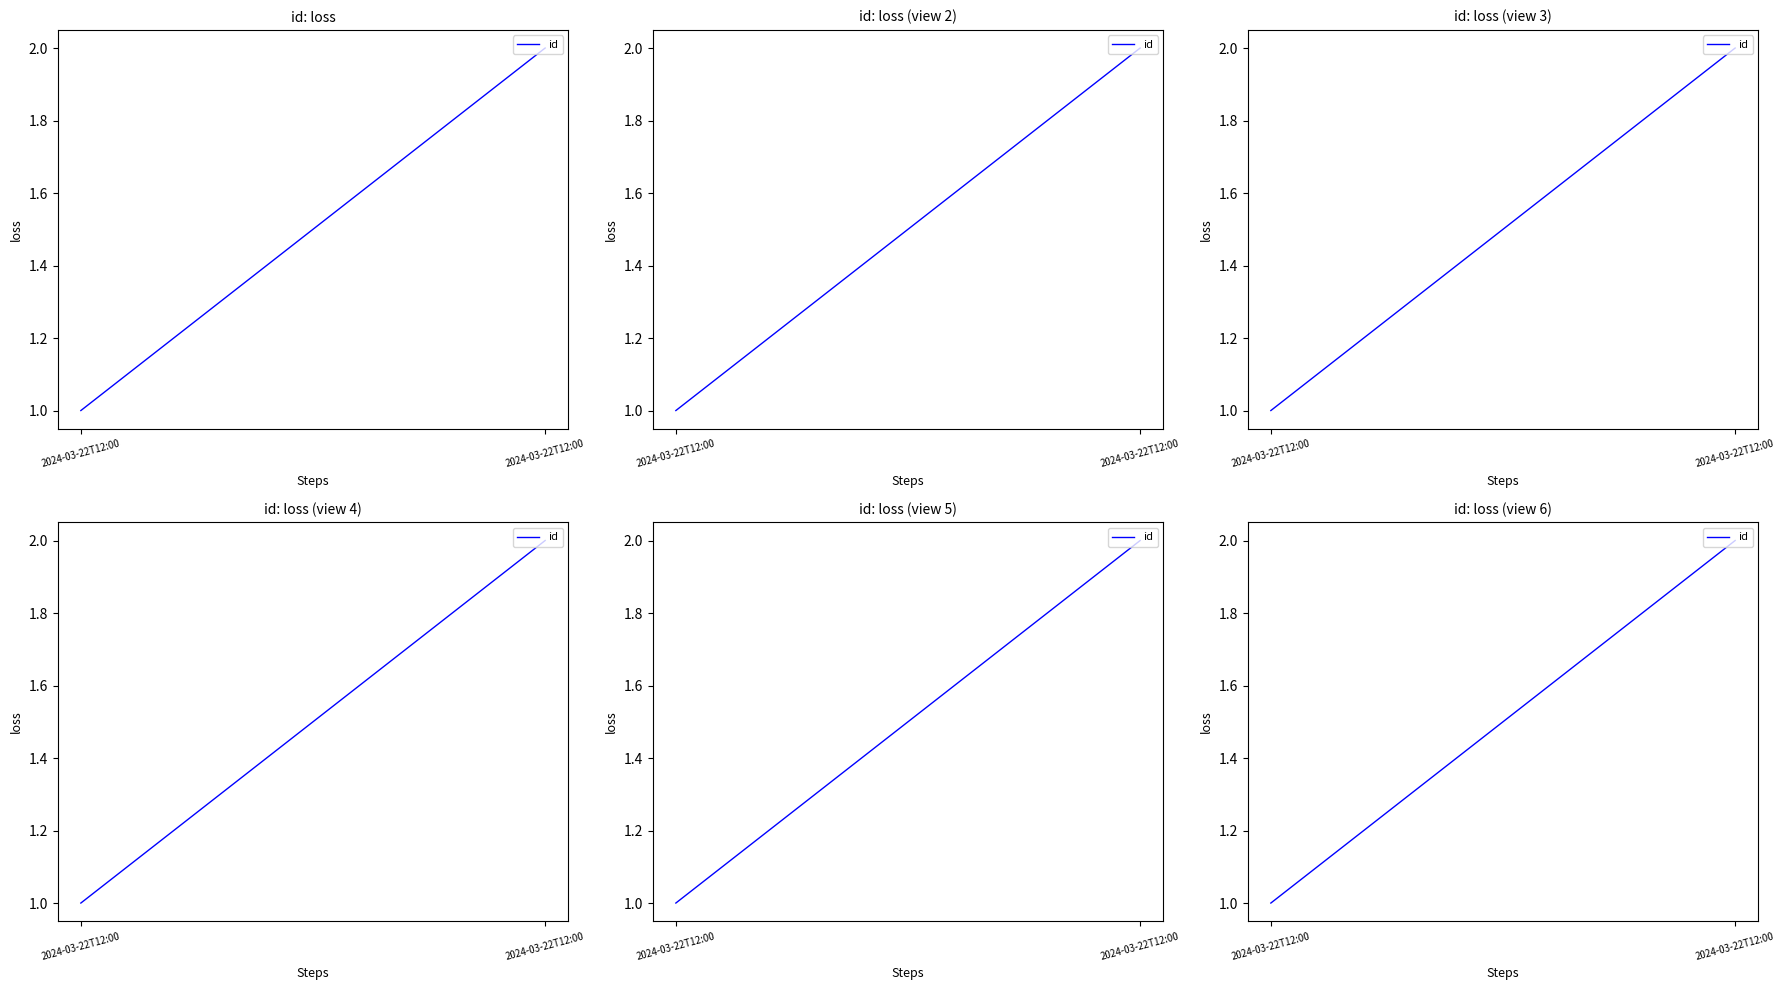

Rank the categories by value from highest to lowest.

2024-03-22T12:00, 2024-03-22T12:00